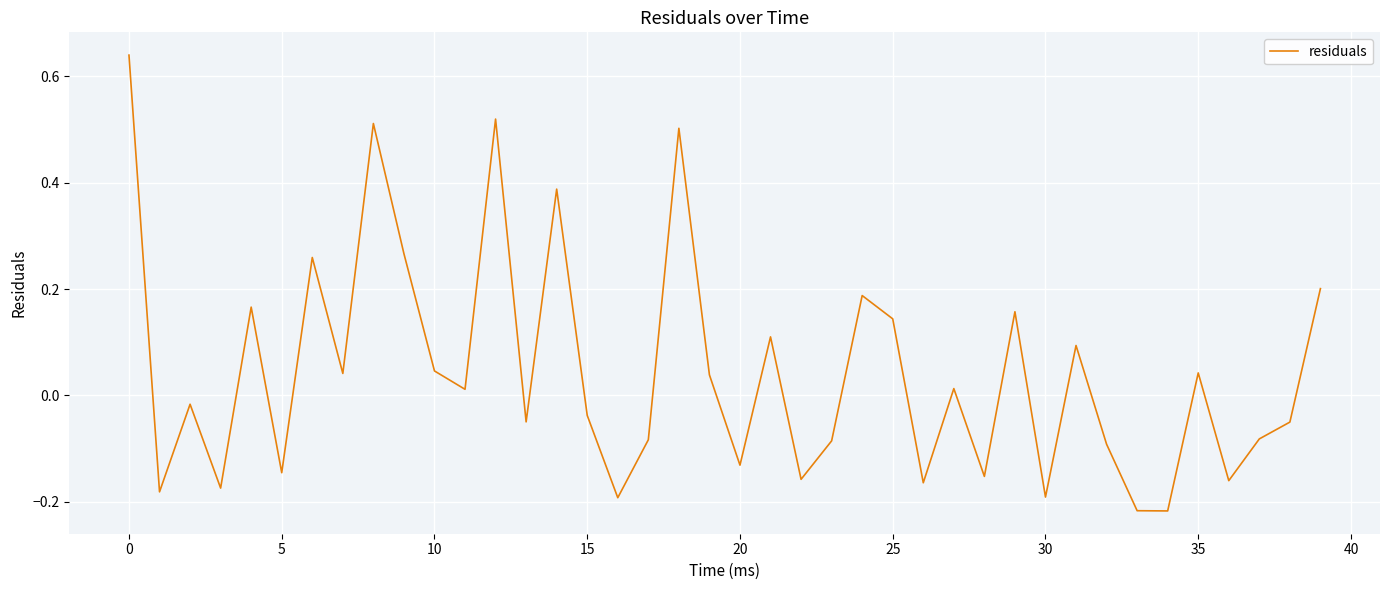

What is the difference between the maximum and minimum values?

0.9